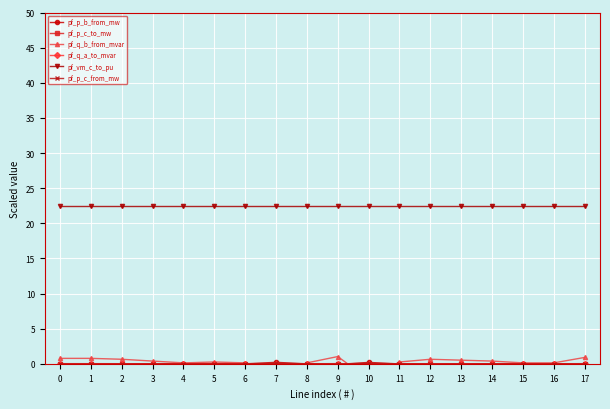

At which label does pf_q_a_to_mvar first exceed 0?

1